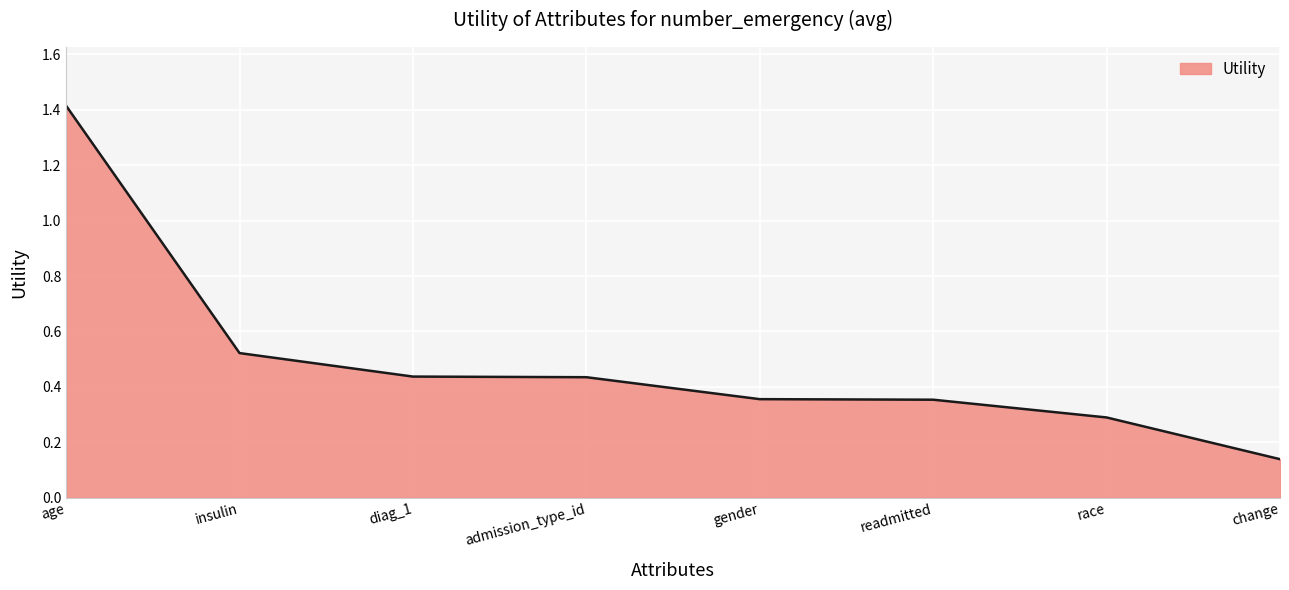

How many values are between 0 and 1?

7